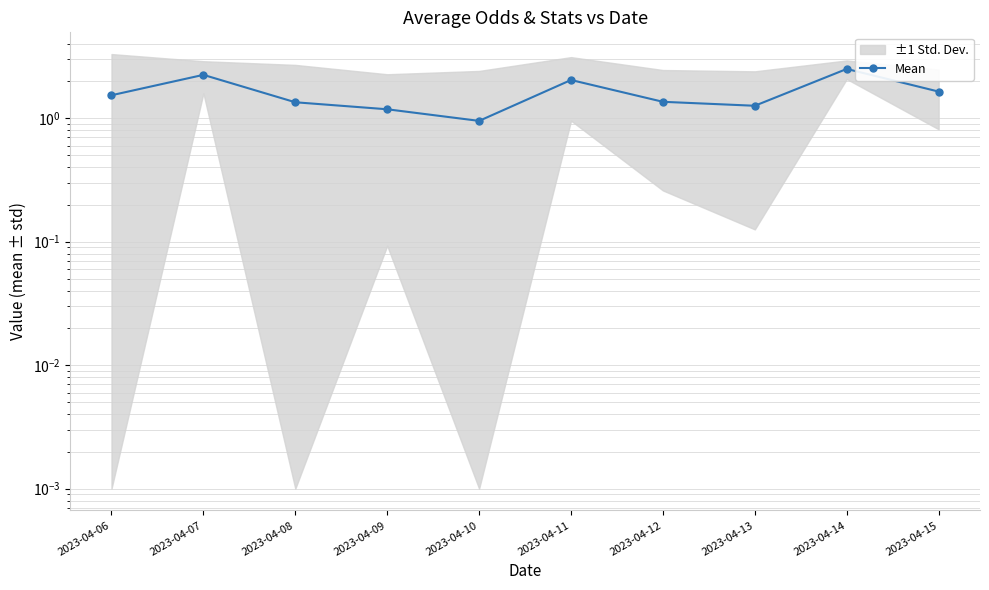

Rank the categories by value from highest to lowest.

2023-04-14, 2023-04-07, 2023-04-11, 2023-04-15, 2023-04-06, 2023-04-12, 2023-04-08, 2023-04-13, 2023-04-09, 2023-04-10